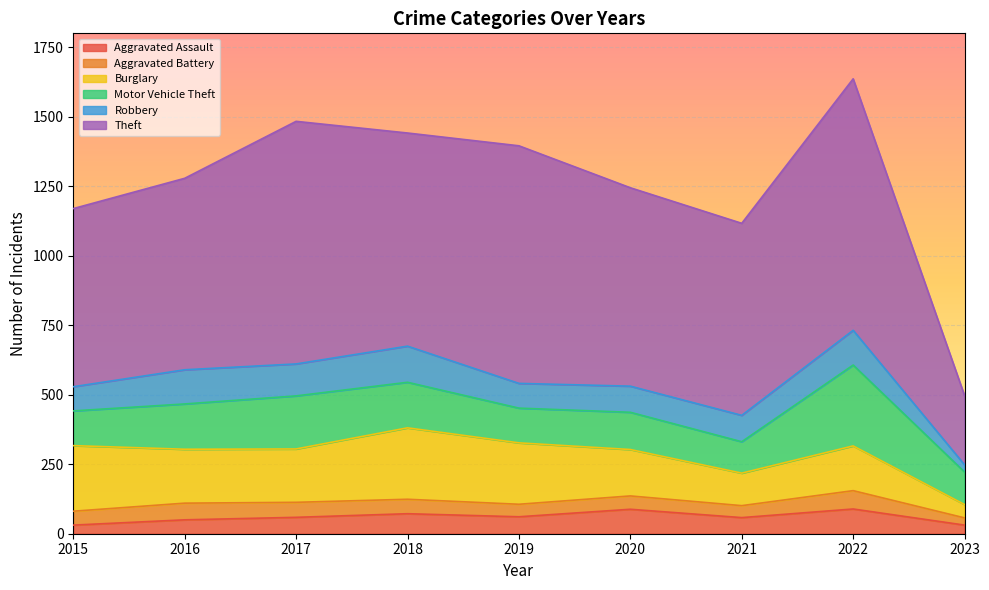

Does the chart display data point markers on the line(s)?

No